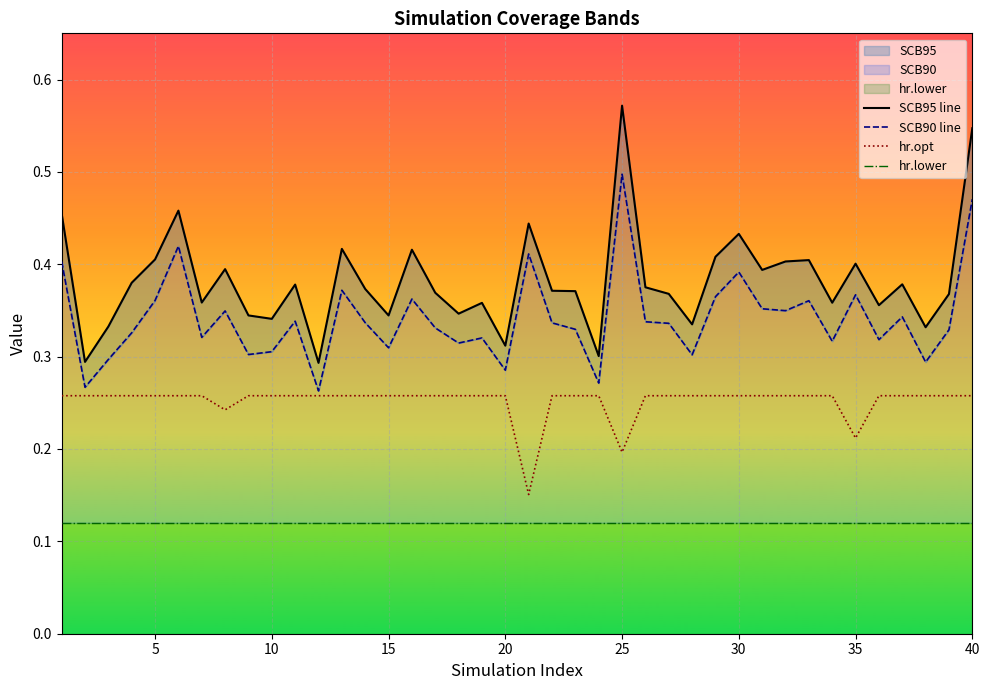

The SCB90 line series shows 0.3 at 10. True or false?

True